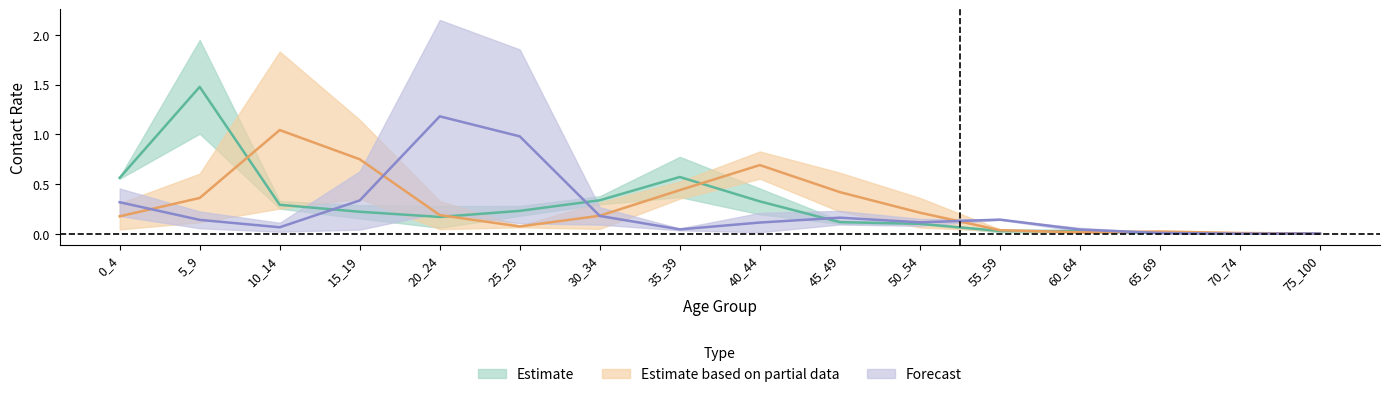

True or false: 10_14 and 25_29 cross at least once.

True